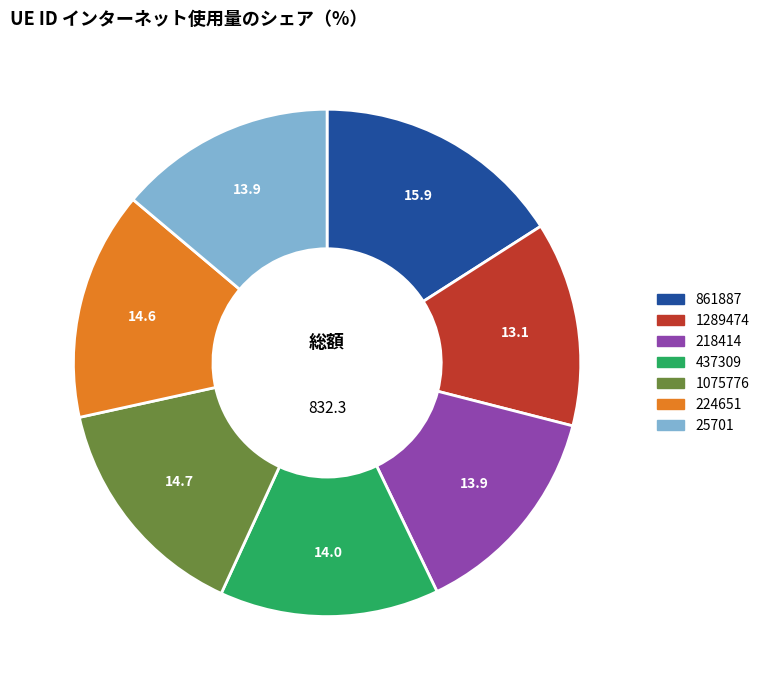

Does 218414 account for over 50% of the chart?

No